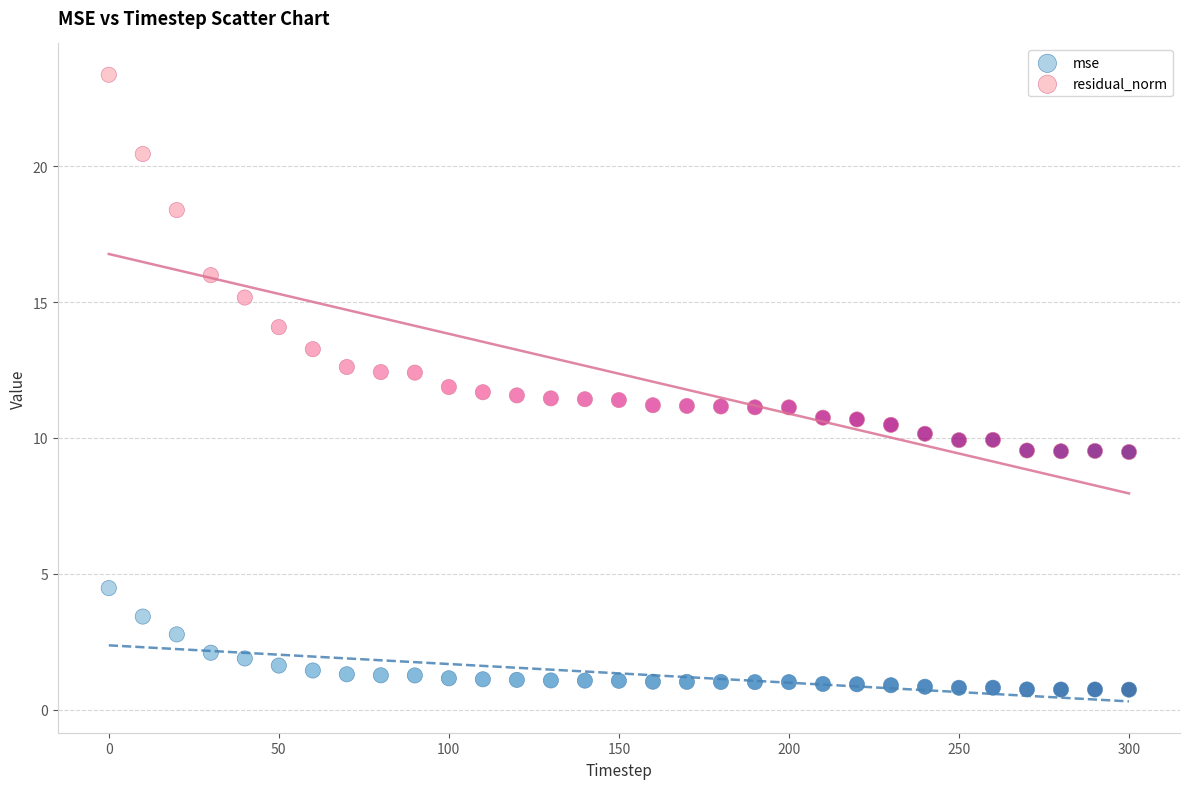

What are all the series names shown in the legend?

mse, residual_norm